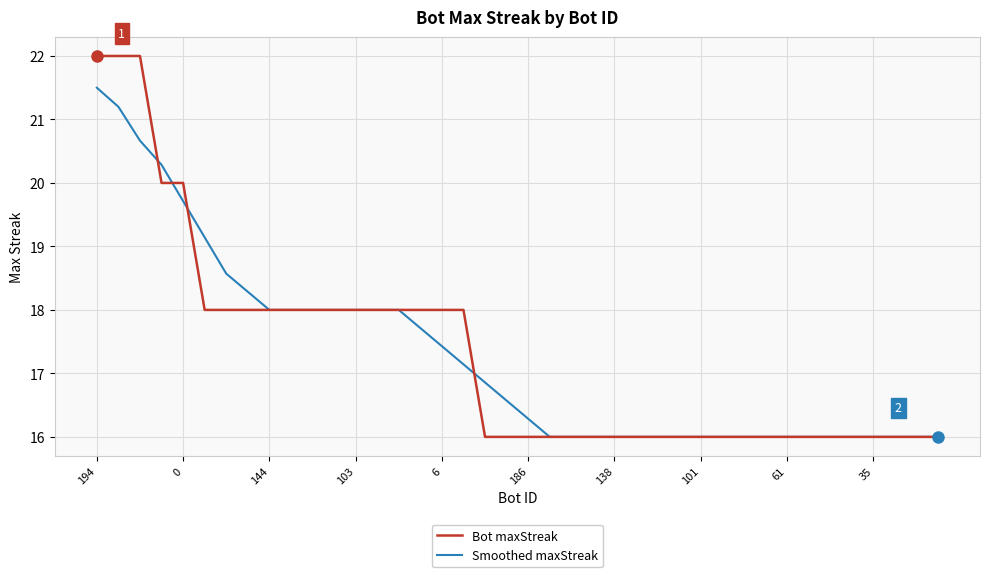

Rank the series by their maximum value, from highest to lowest.

Bot maxStreak, Smoothed maxStreak